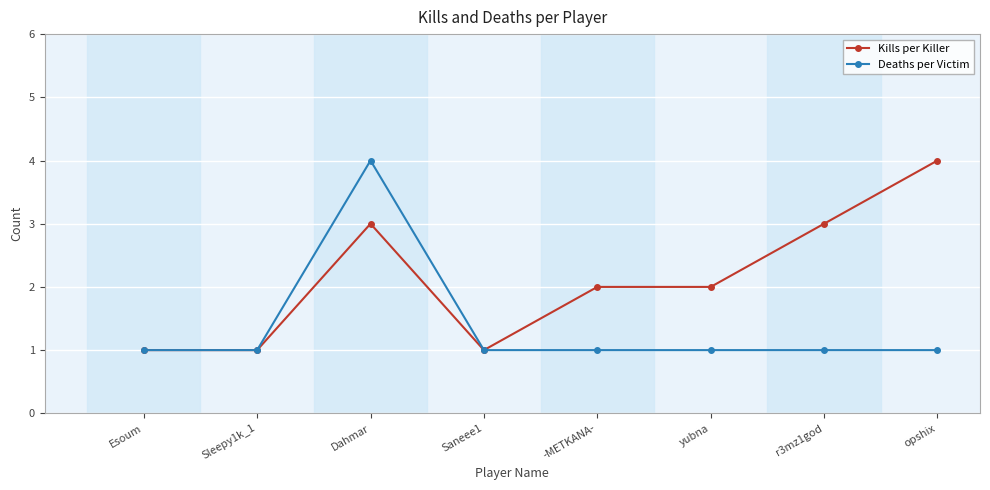

True or false: Kills per Killer has more than 0 points higher than both neighbors.

True